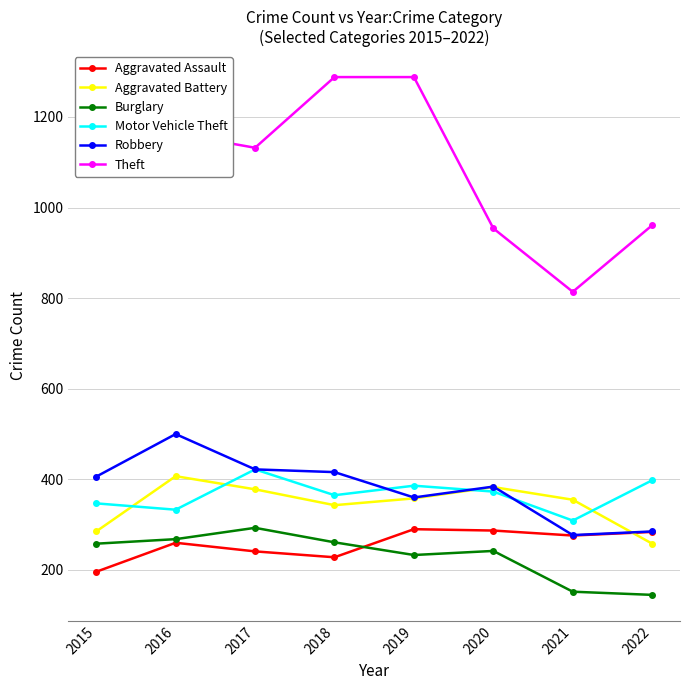

Is it true that Theft equals 1649 at 2016?

False